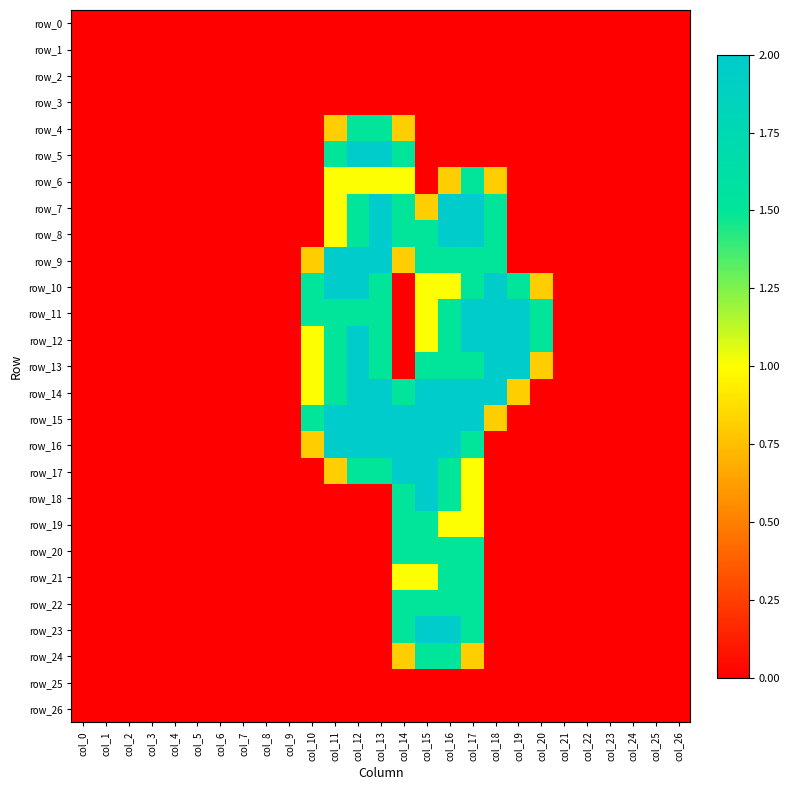

At which label does row_2 reach its minimum?

col_0